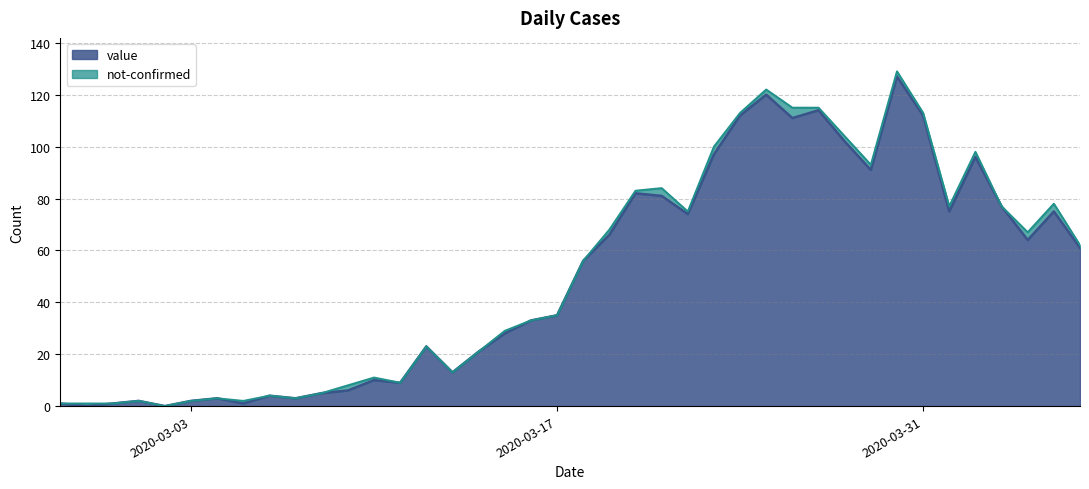

The value at 2020-04-04 is 64. True or false?

True